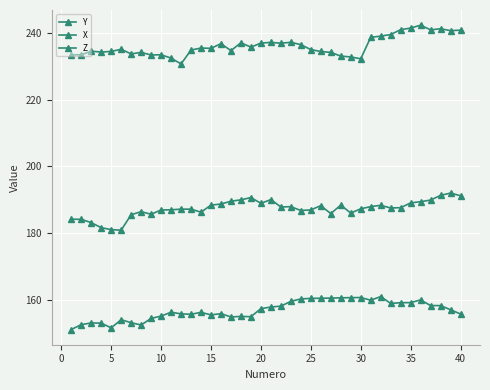

True or false: X and Z intersect in this chart.

False